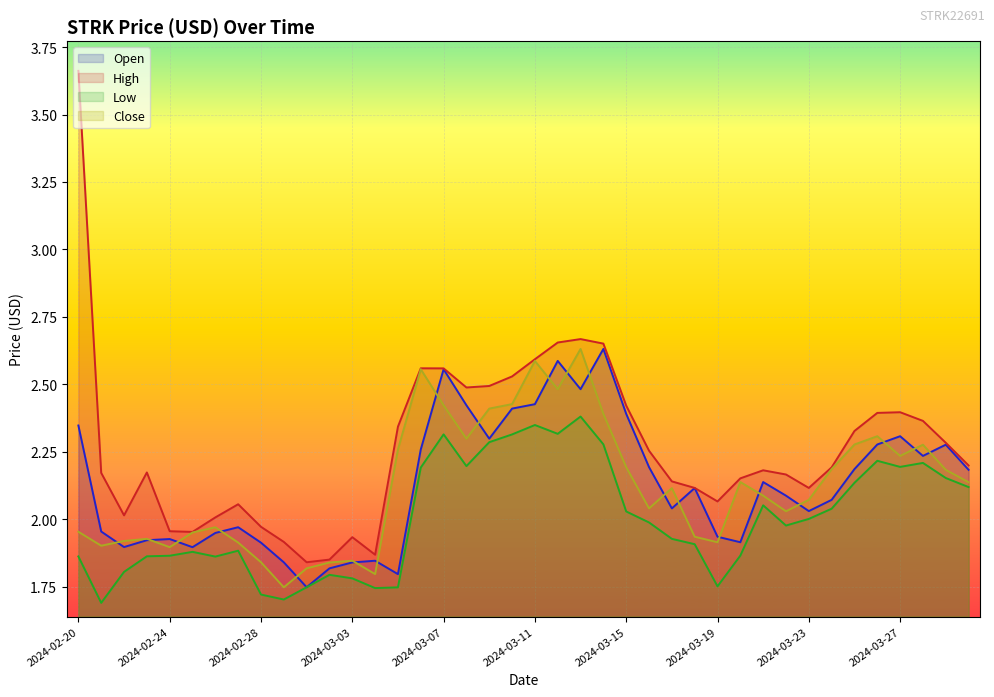

Reading left to right, list all the values displayed in this chart.

Open: 2024-02-20=2.3	2024-02-21=2.0	2024-02-22=1.9	2024-02-23=1.9	2024-02-24=1.9	2024-02-25=1.9	2024-02-26=1.9	2024-02-27=2.0	2024-02-28=1.9	2024-02-29=1.8	2024-03-01=1.7	2024-03-02=1.8	2024-03-03=1.8	2024-03-04=1.8	2024-03-05=1.8	2024-03-06=2.3	2024-03-07=2.6	2024-03-08=2.4	2024-03-09=2.3	2024-03-10=2.4	2024-03-11=2.4	2024-03-12=2.6	2024-03-13=2.5	2024-03-14=2.6	2024-03-15=2.4	2024-03-16=2.2	2024-03-17=2.0	2024-03-18=2.1	2024-03-19=1.9	2024-03-20=1.9	2024-03-21=2.1	2024-03-22=2.1	2024-03-23=2.0	2024-03-24=2.1	2024-03-25=2.2	2024-03-26=2.3	2024-03-27=2.3	2024-03-28=2.2	2024-03-29=2.3	2024-03-30=2.2
High: 2024-02-20=3.7	2024-02-21=2.2	2024-02-22=2.0	2024-02-23=2.2	2024-02-24=2.0	2024-02-25=2.0	2024-02-26=2.0	2024-02-27=2.1	2024-02-28=2.0	2024-02-29=1.9	2024-03-01=1.8	2024-03-02=1.9	2024-03-03=1.9	2024-03-04=1.9	2024-03-05=2.3	2024-03-06=2.6	2024-03-07=2.6	2024-03-08=2.5	2024-03-09=2.5	2024-03-10=2.5	2024-03-11=2.6	2024-03-12=2.7	2024-03-13=2.7	2024-03-14=2.7	2024-03-15=2.4	2024-03-16=2.3	2024-03-17=2.1	2024-03-18=2.1	2024-03-19=2.1	2024-03-20=2.2	2024-03-21=2.2	2024-03-22=2.2	2024-03-23=2.1	2024-03-24=2.2	2024-03-25=2.3	2024-03-26=2.4	2024-03-27=2.4	2024-03-28=2.4	2024-03-29=2.3	2024-03-30=2.2
Low: 2024-02-20=1.9	2024-02-21=1.7	2024-02-22=1.8	2024-02-23=1.9	2024-02-24=1.9	2024-02-25=1.9	2024-02-26=1.9	2024-02-27=1.9	2024-02-28=1.7	2024-02-29=1.7	2024-03-01=1.7	2024-03-02=1.8	2024-03-03=1.8	2024-03-04=1.7	2024-03-05=1.7	2024-03-06=2.2	2024-03-07=2.3	2024-03-08=2.2	2024-03-09=2.3	2024-03-10=2.3	2024-03-11=2.3	2024-03-12=2.3	2024-03-13=2.4	2024-03-14=2.3	2024-03-15=2.0	2024-03-16=2.0	2024-03-17=1.9	2024-03-18=1.9	2024-03-19=1.8	2024-03-20=1.9	2024-03-21=2.1	2024-03-22=2.0	2024-03-23=2.0	2024-03-24=2.0	2024-03-25=2.1	2024-03-26=2.2	2024-03-27=2.2	2024-03-28=2.2	2024-03-29=2.2	2024-03-30=2.1
Close: 2024-02-20=2.0	2024-02-21=1.9	2024-02-22=1.9	2024-02-23=1.9	2024-02-24=1.9	2024-02-25=2.0	2024-02-26=2.0	2024-02-27=1.9	2024-02-28=1.8	2024-02-29=1.7	2024-03-01=1.8	2024-03-02=1.8	2024-03-03=1.8	2024-03-04=1.8	2024-03-05=2.3	2024-03-06=2.6	2024-03-07=2.4	2024-03-08=2.3	2024-03-09=2.4	2024-03-10=2.4	2024-03-11=2.6	2024-03-12=2.5	2024-03-13=2.6	2024-03-14=2.4	2024-03-15=2.2	2024-03-16=2.0	2024-03-17=2.1	2024-03-18=1.9	2024-03-19=1.9	2024-03-20=2.1	2024-03-21=2.1	2024-03-22=2.0	2024-03-23=2.1	2024-03-24=2.2	2024-03-25=2.3	2024-03-26=2.3	2024-03-27=2.2	2024-03-28=2.3	2024-03-29=2.2	2024-03-30=2.1